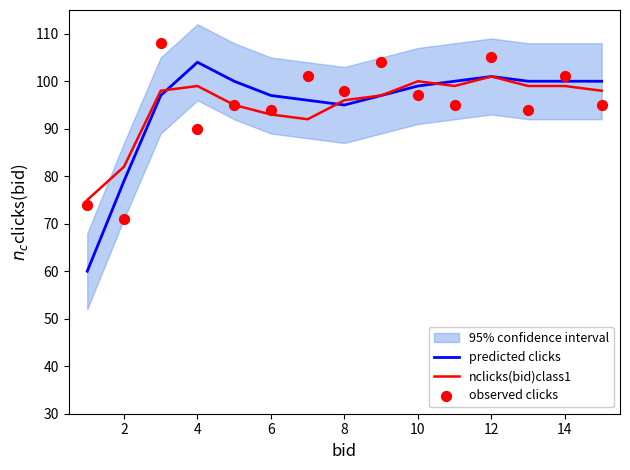

The value of predicted clicks at 14 is 130. True or false?

False